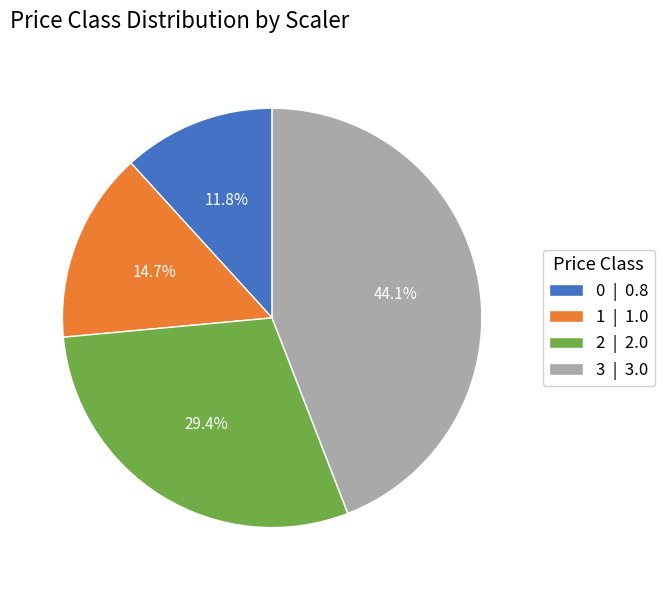

How many segments does this pie chart have?

4